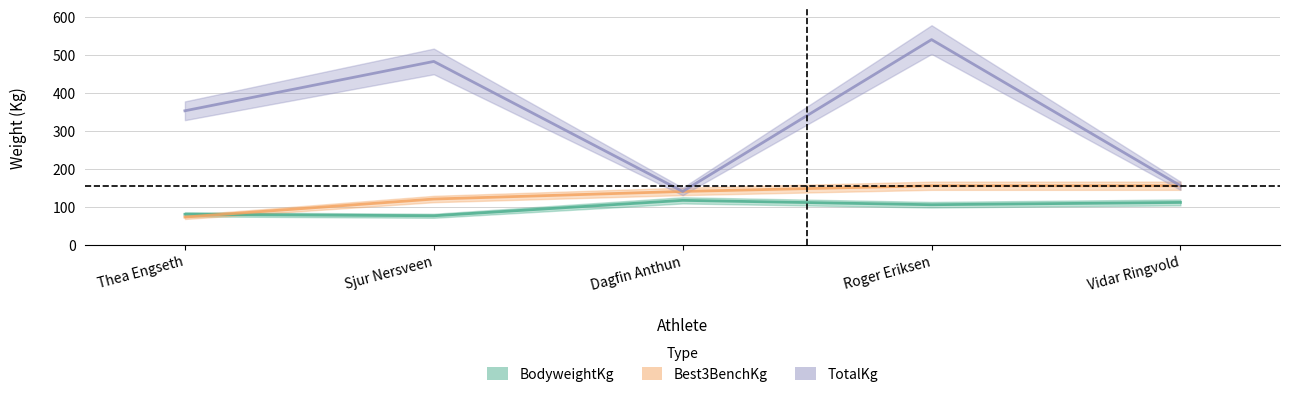

Count the number of data series in this chart.

3